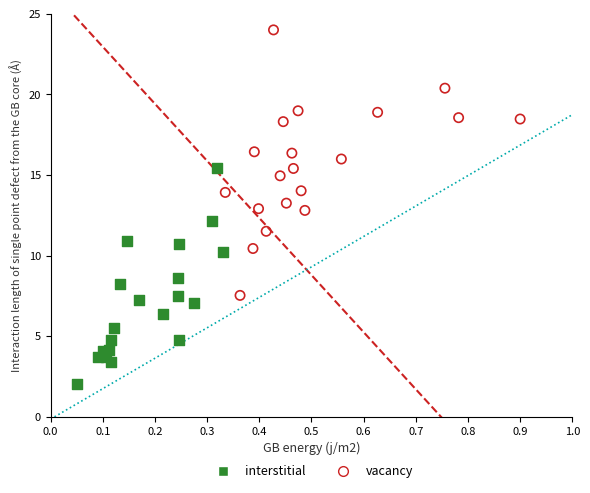

Which series has the widest spread of Y values?

vacancy